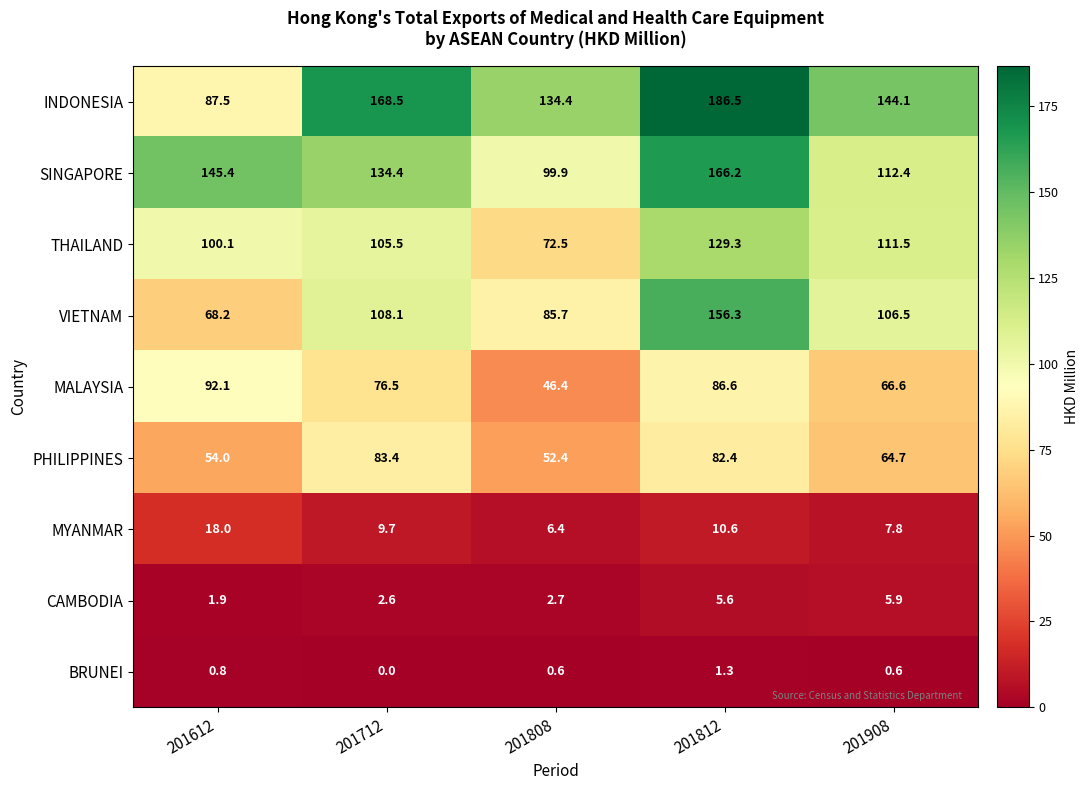

Is it true that PHILIPPINES equals 83.4 at 201712?

True